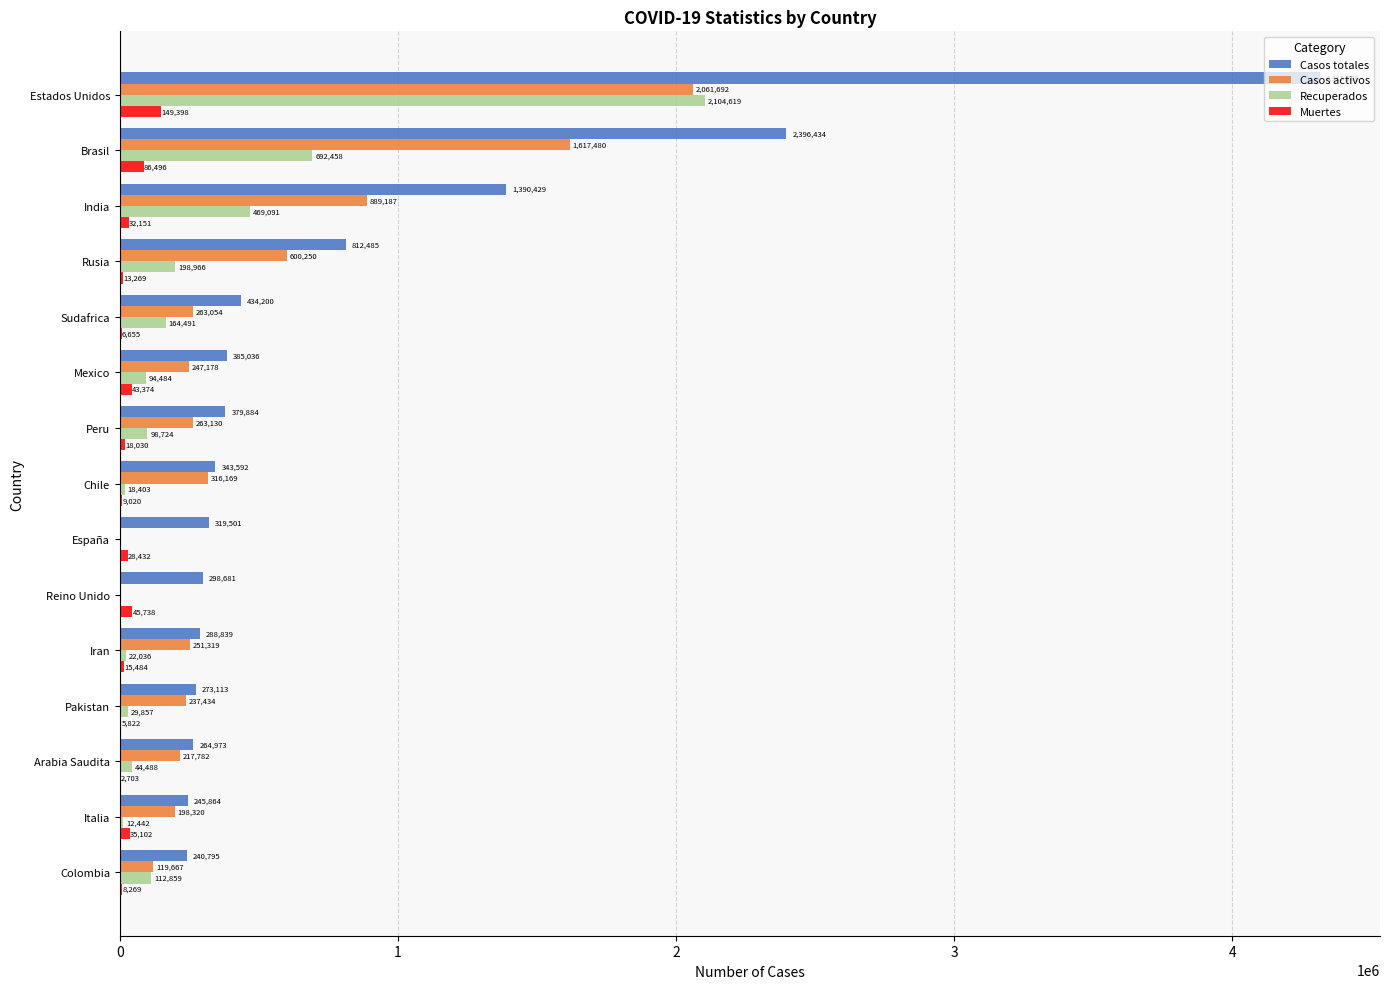

Between Chile and Arabia Saudita, which series saw the biggest shift?

Casos activos